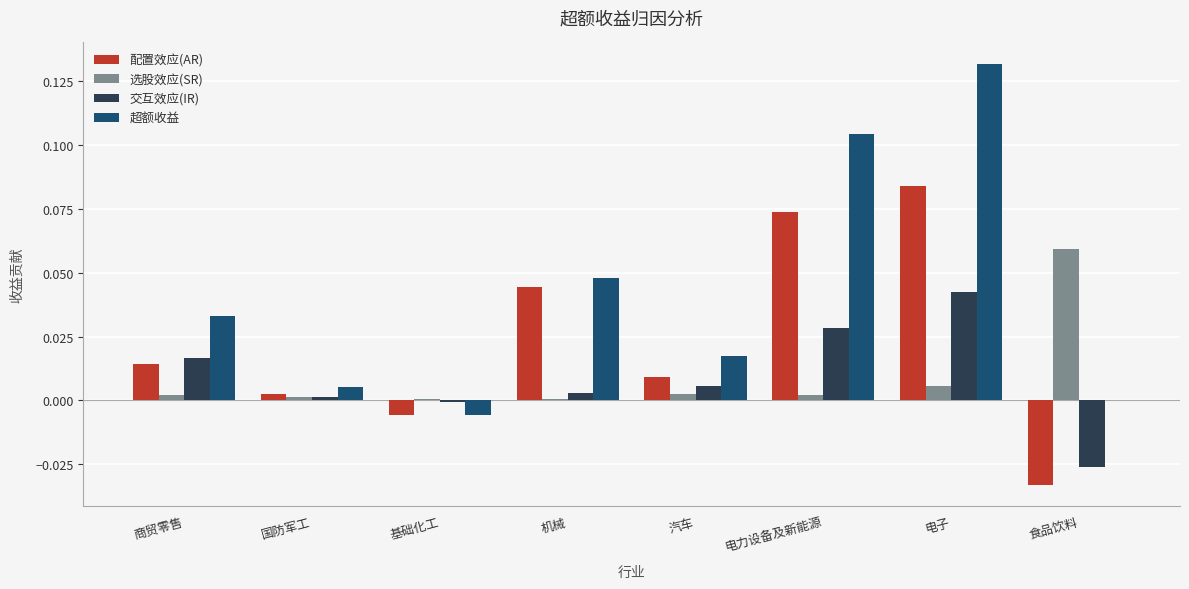

Which series has the largest range (max minus min)?

超额收益